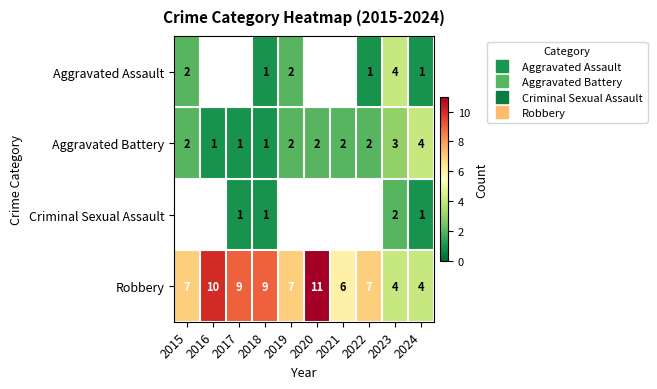

At which category is the sum across all series the highest?

2023